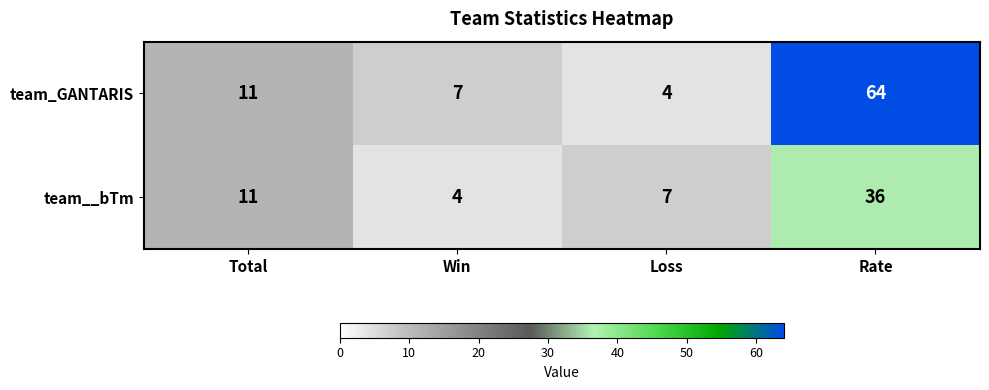

How many distinct data groups are displayed?

2